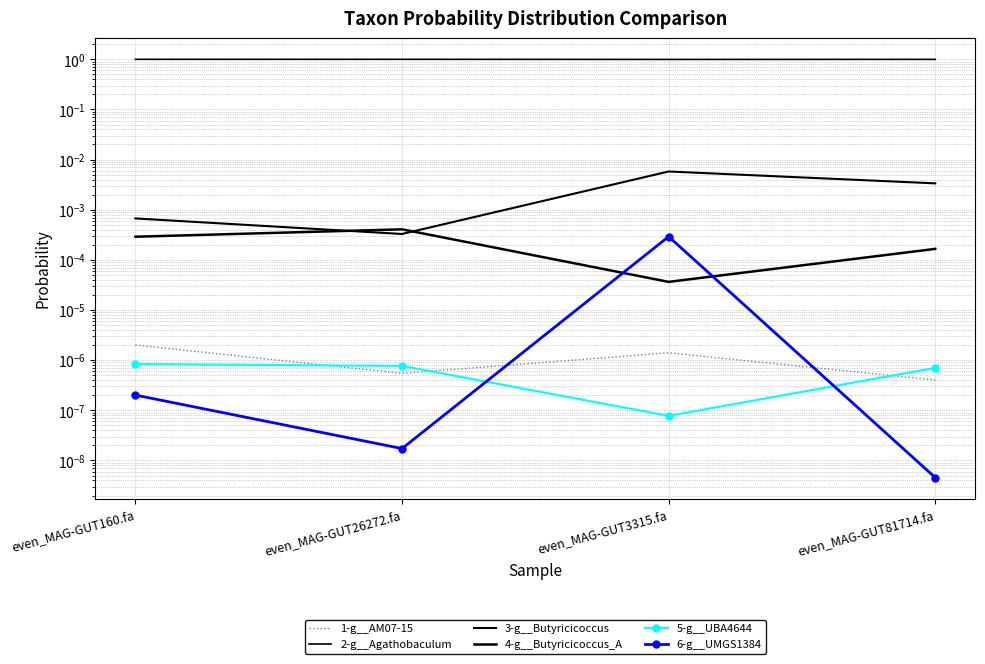

How many interior local peaks does the 1-g__AM07-15 series have?

1